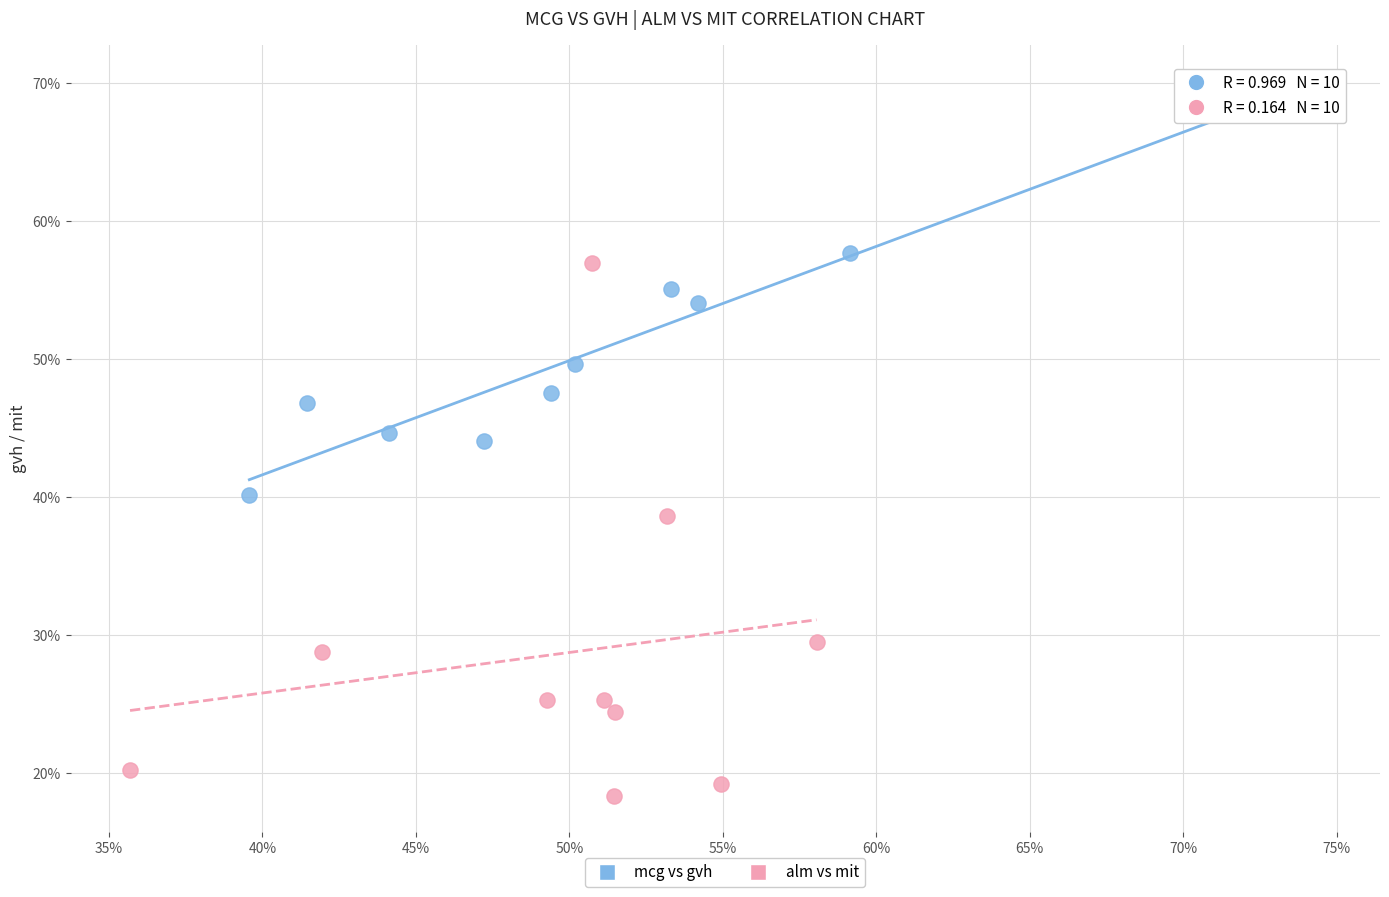

Which series contains the lowest Y value?

alm vs mit